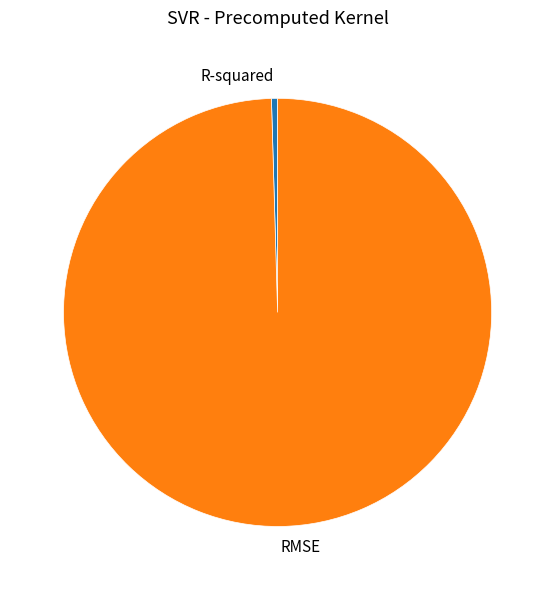

True or false: RMSE accounts for 100% of the total.

True